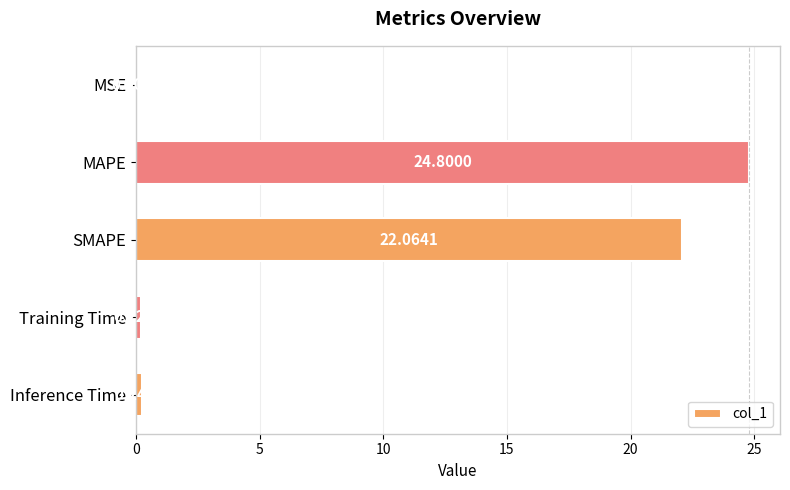

Which has a higher value, MSE or Inference Time?

Inference Time